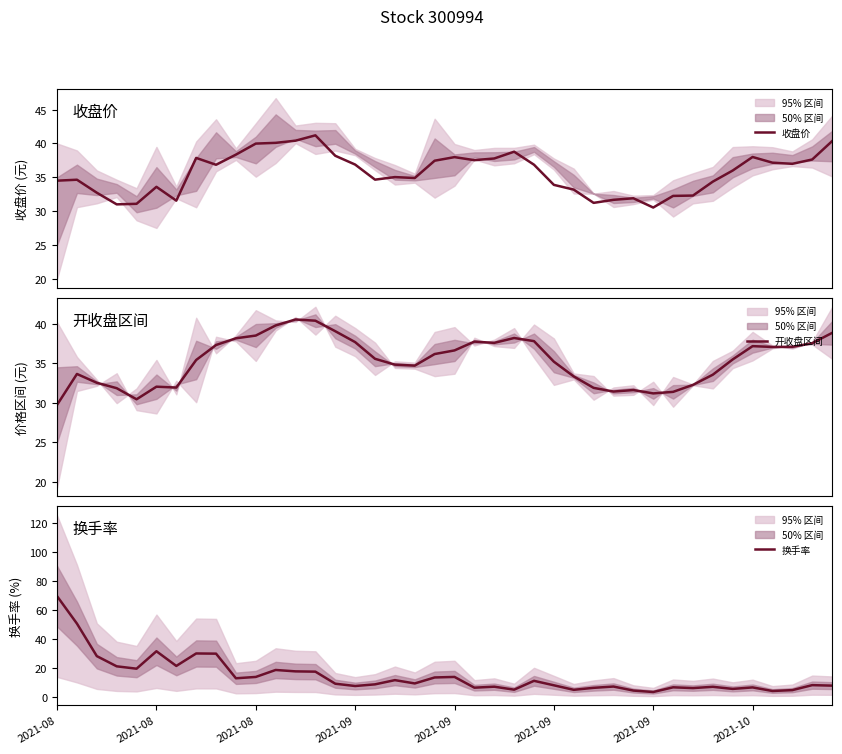

Does the chart have visible grid lines?

No